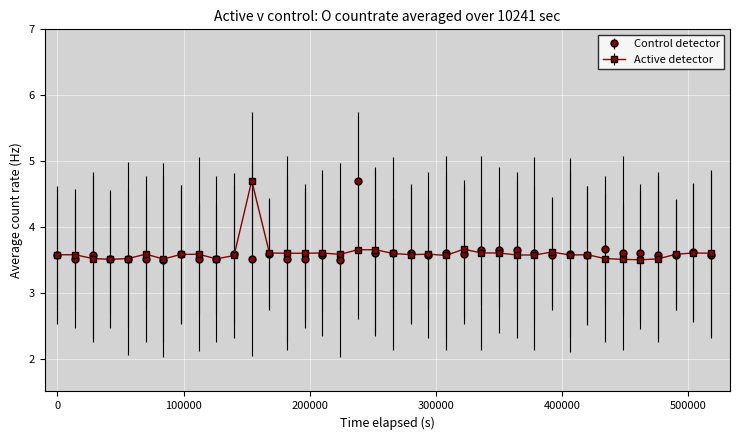

True or false: Control detector has more than 1 points higher than both neighbors.

True